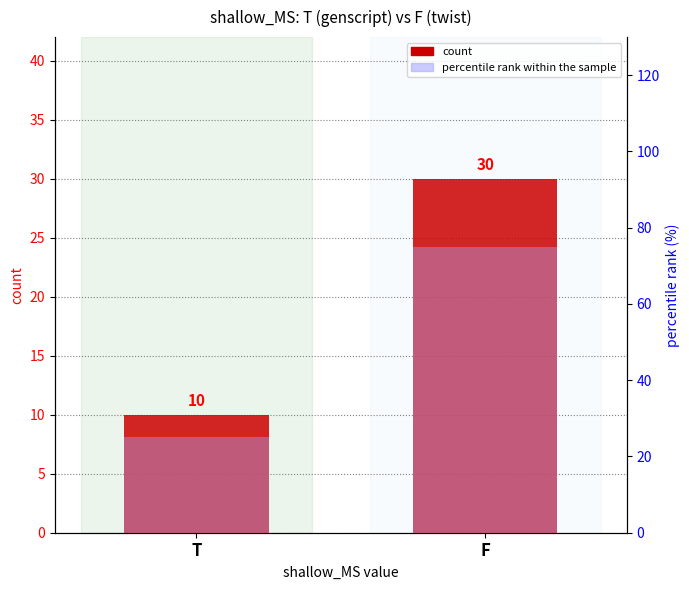

What is the sum of the percentile rank within the sample values at T and F?

100